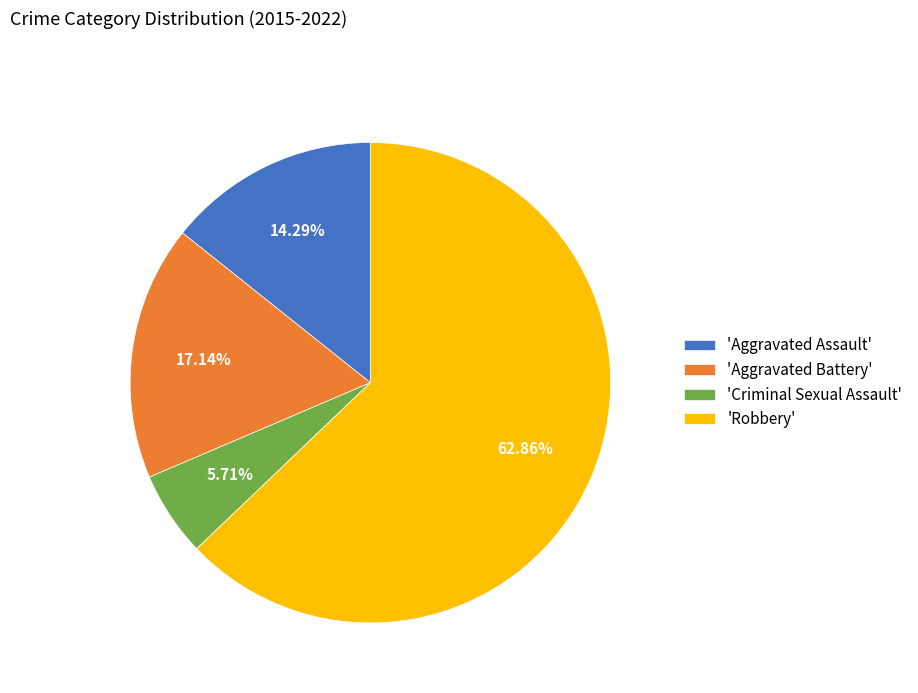

Rank the categories by value from lowest to highest.

'Criminal Sexual Assault', 'Aggravated Assault', 'Aggravated Battery', 'Robbery'